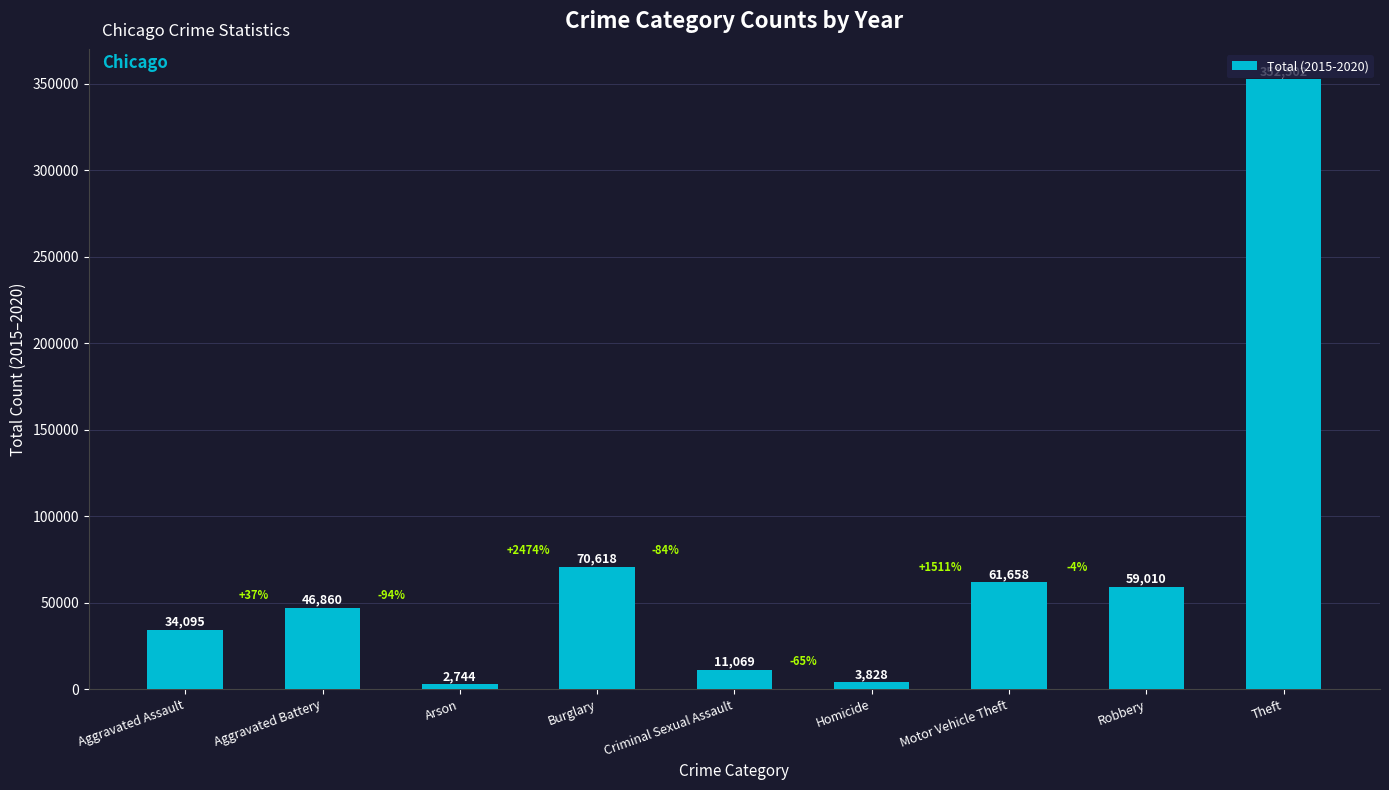

What is the sum of the values at Aggravated Assault and Criminal Sexual Assault?

45164